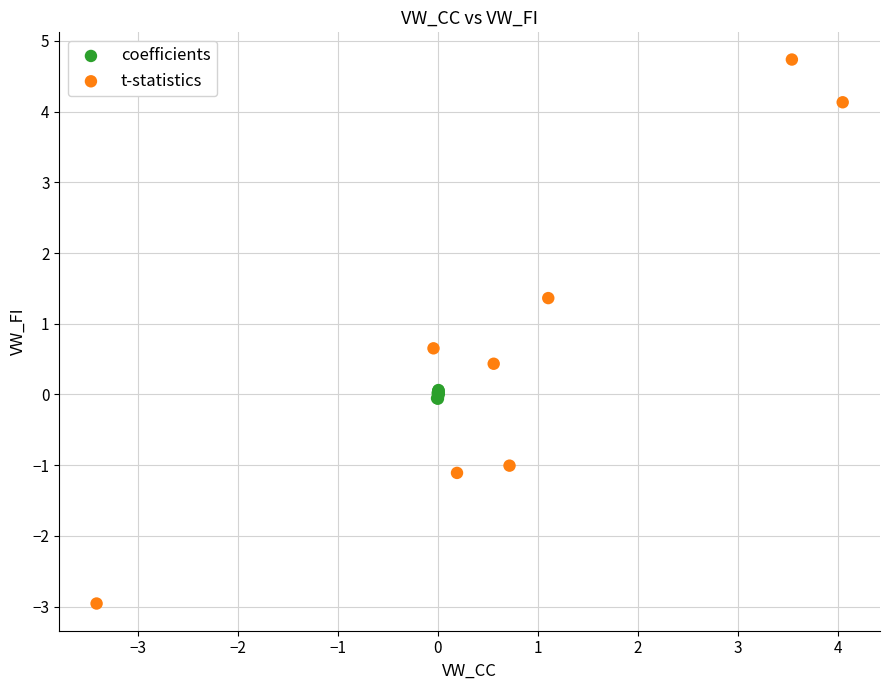

Which series reaches the maximum Y coordinate?

t-statistics